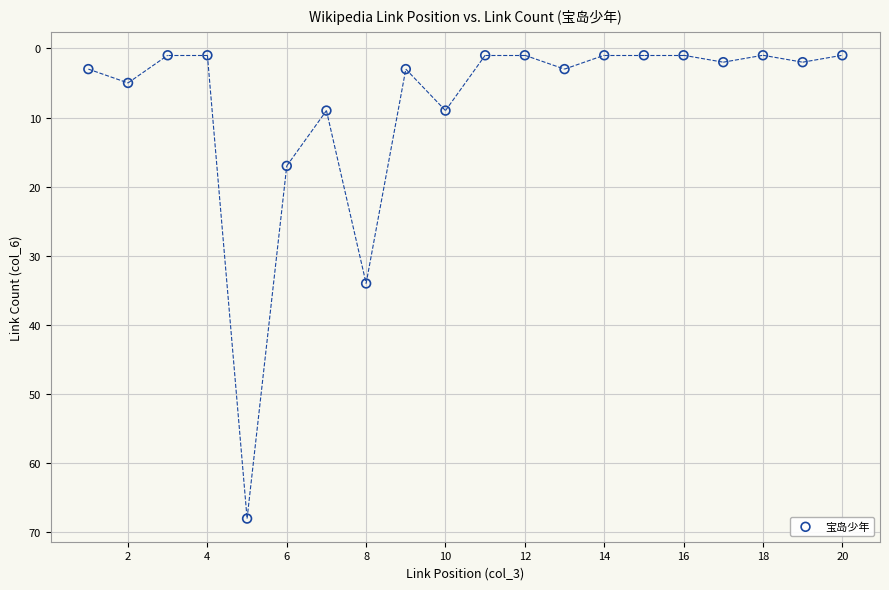

What is the range of Y values (max minus min)?

67